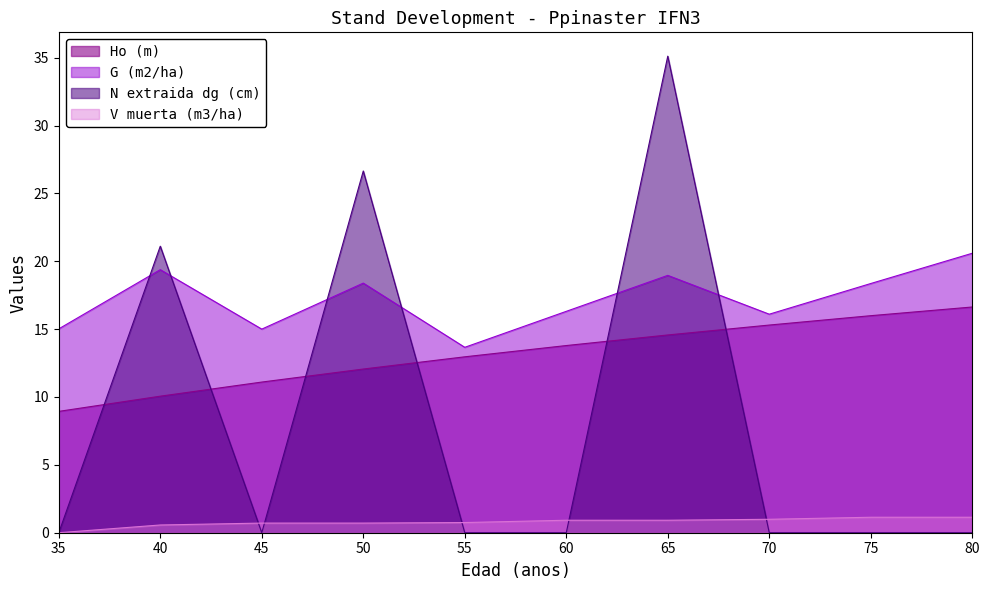

At which label does V muerta (m3/ha) reach its peak?

75